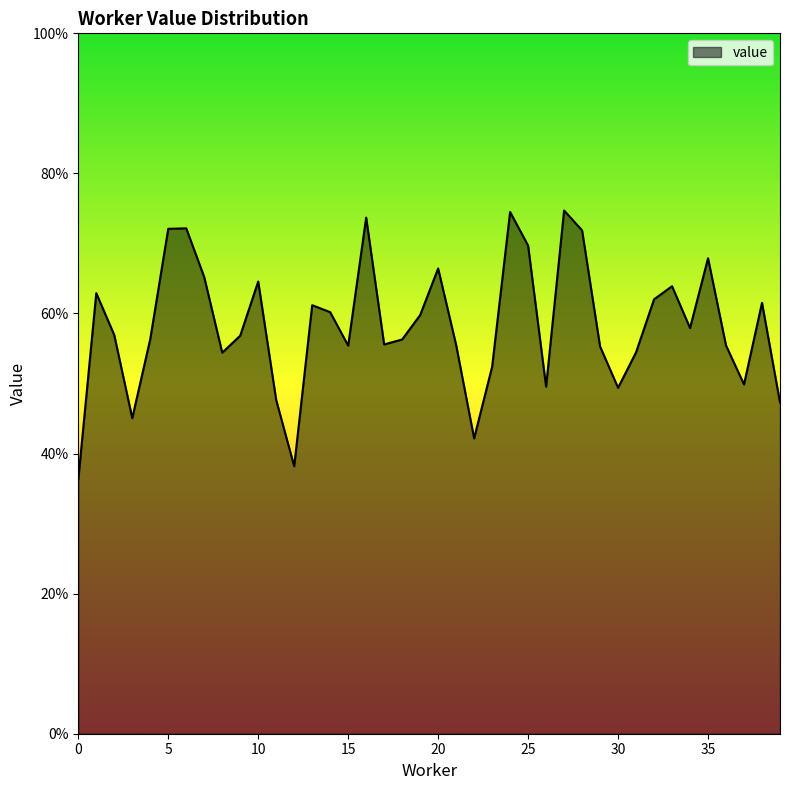

Is this an area chart (filled region under the line)?

Yes